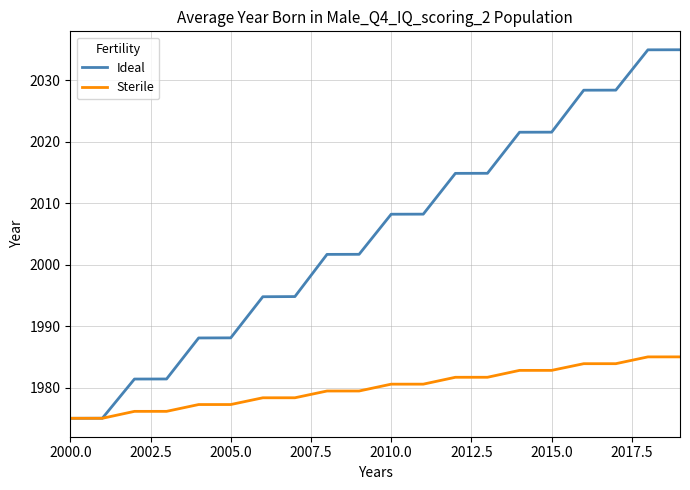

At how many categories does at least one series exceed 1981?

18